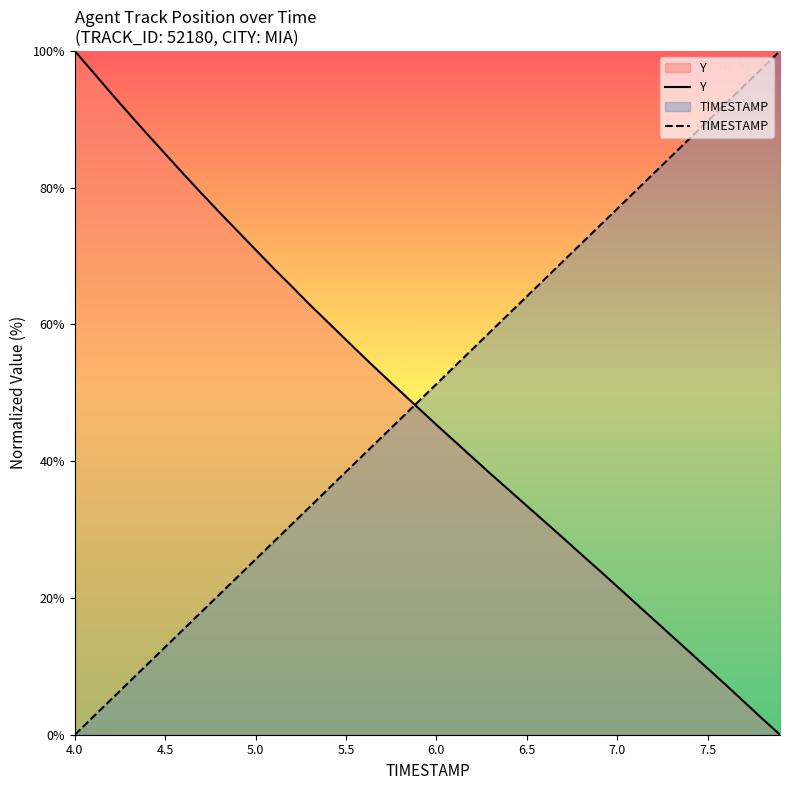

What are all the series names shown in the legend?

TIMESTAMP, Y